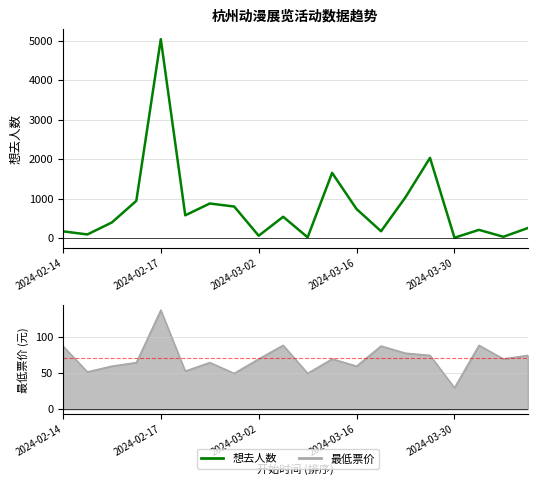

What is the average value of the 最低票价 series?

70.8